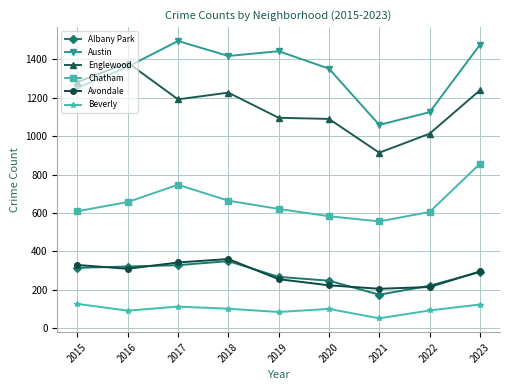

Is this an area chart (filled region under the line)?

No